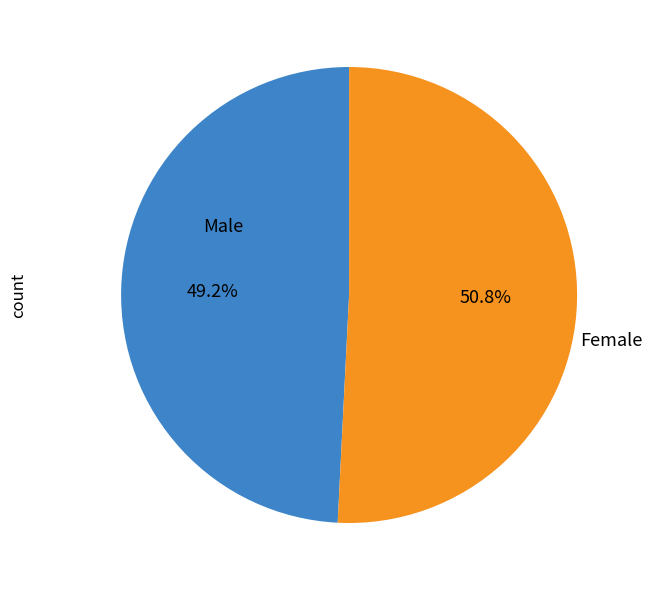

What is the smallest slice in the pie chart?

Male